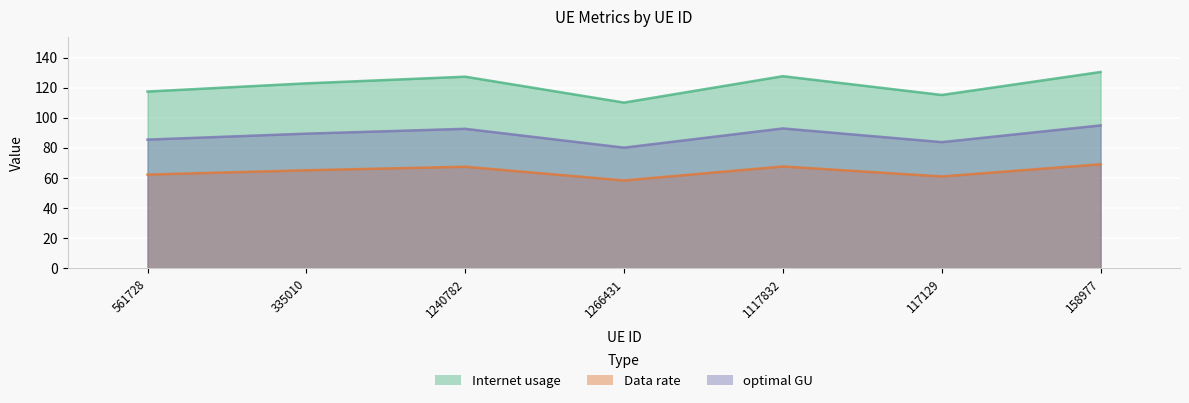

Which series has the largest total across all categories?

Internet usage